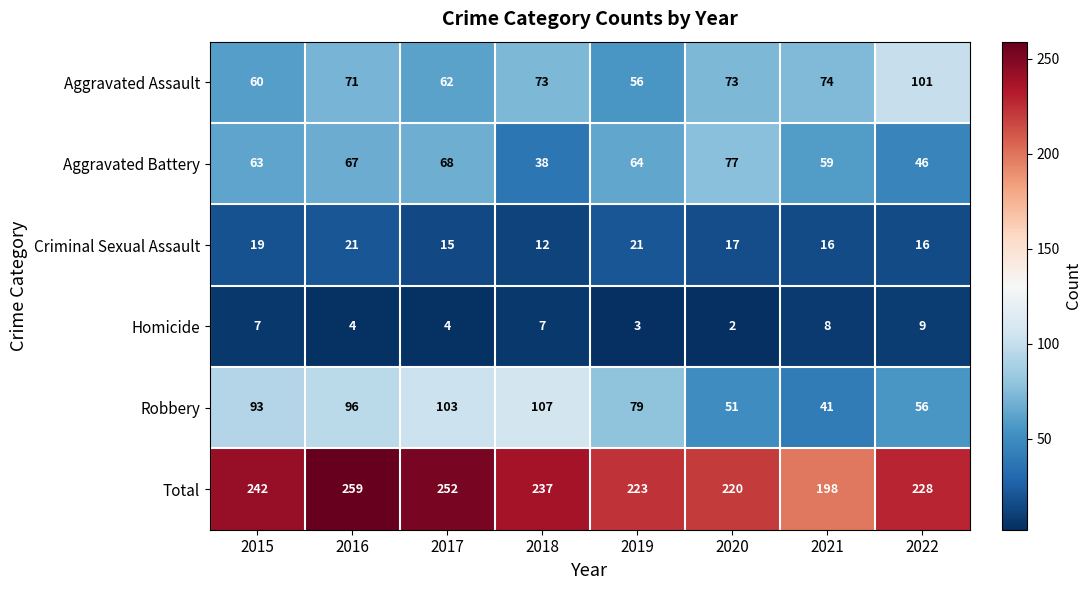

At how many categories does at least one series exceed 187?

8